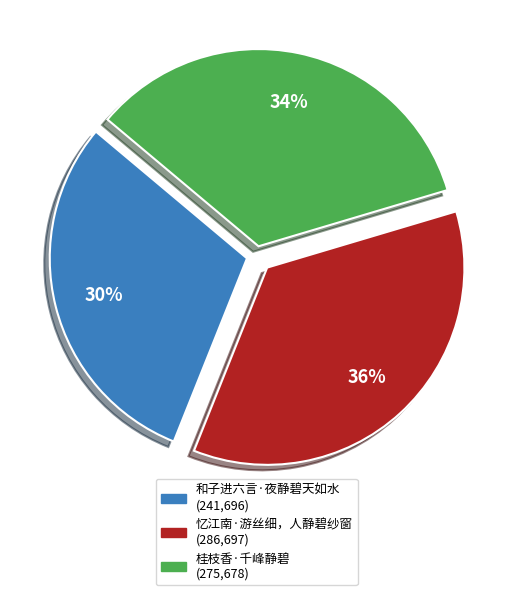

Is the sum of 忆江南·游丝细，人静碧纱窗 and 桂枝香·千峰静碧 greater than half?

Yes